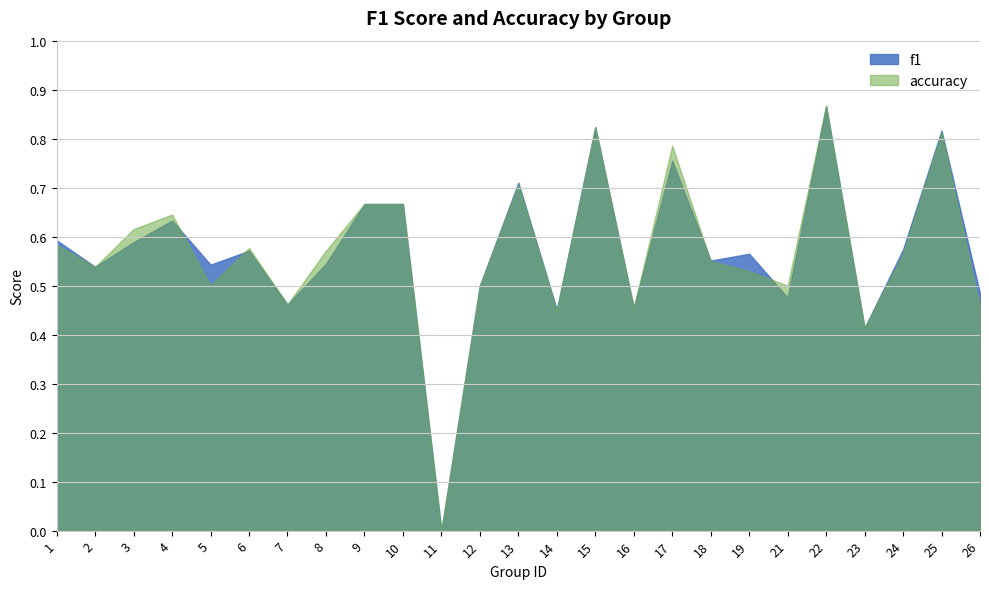

Reading right to left, what are all the values shown in this chart?

f1: 26=0.5	25=0.8	24=0.6	23=0.4	22=0.9	21=0.5	19=0.6	18=0.6	17=0.8	16=0.5	15=0.8	14=0.5	13=0.7	12=0.5	11=0.0	10=0.7	9=0.7	8=0.5	7=0.5	6=0.6	5=0.5	4=0.6	3=0.6	2=0.5	1=0.6
accuracy: 26=0.5	25=0.8	24=0.6	23=0.4	22=0.9	21=0.5	19=0.5	18=0.6	17=0.8	16=0.5	15=0.8	14=0.4	13=0.7	12=0.5	11=0.0	10=0.7	9=0.7	8=0.6	7=0.5	6=0.6	5=0.5	4=0.6	3=0.6	2=0.5	1=0.6